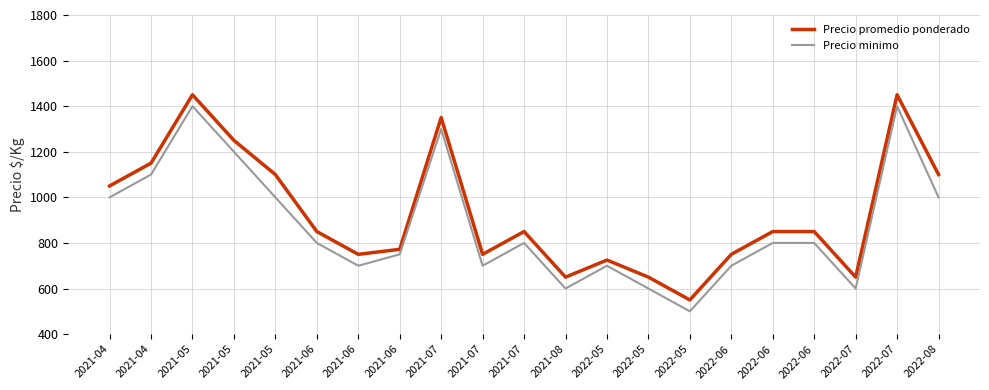

What is the smallest value displayed?

500